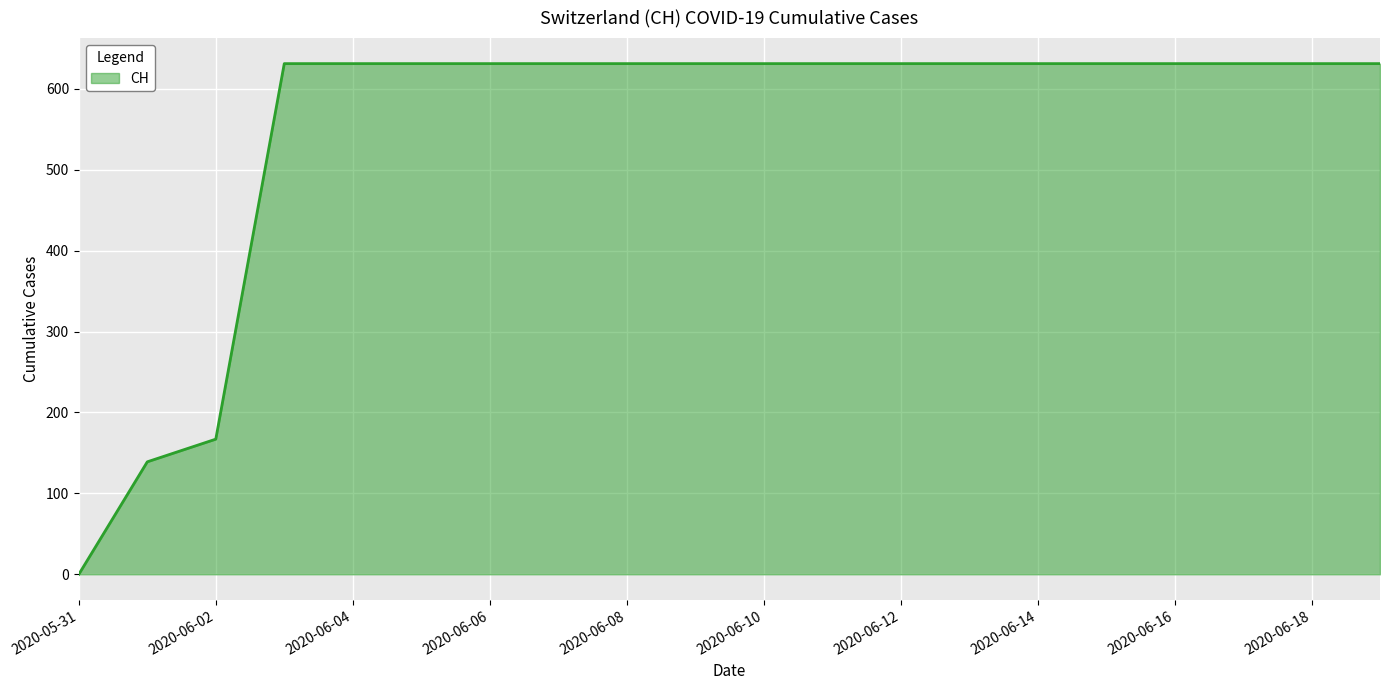

What is the difference between the maximum and minimum values?

631